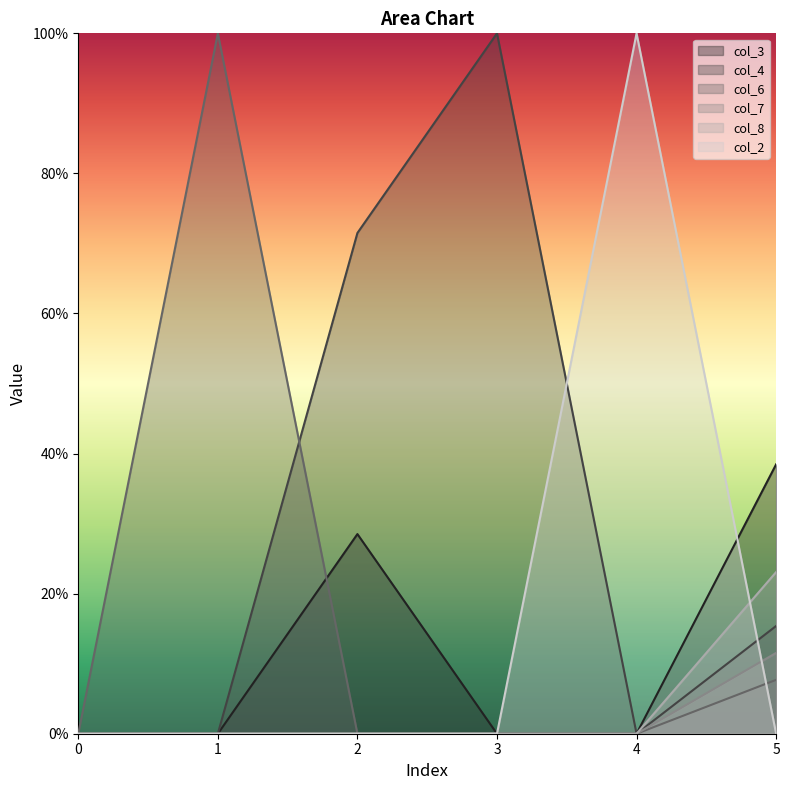

Between 3 and 4, which series saw the biggest shift?

col_4